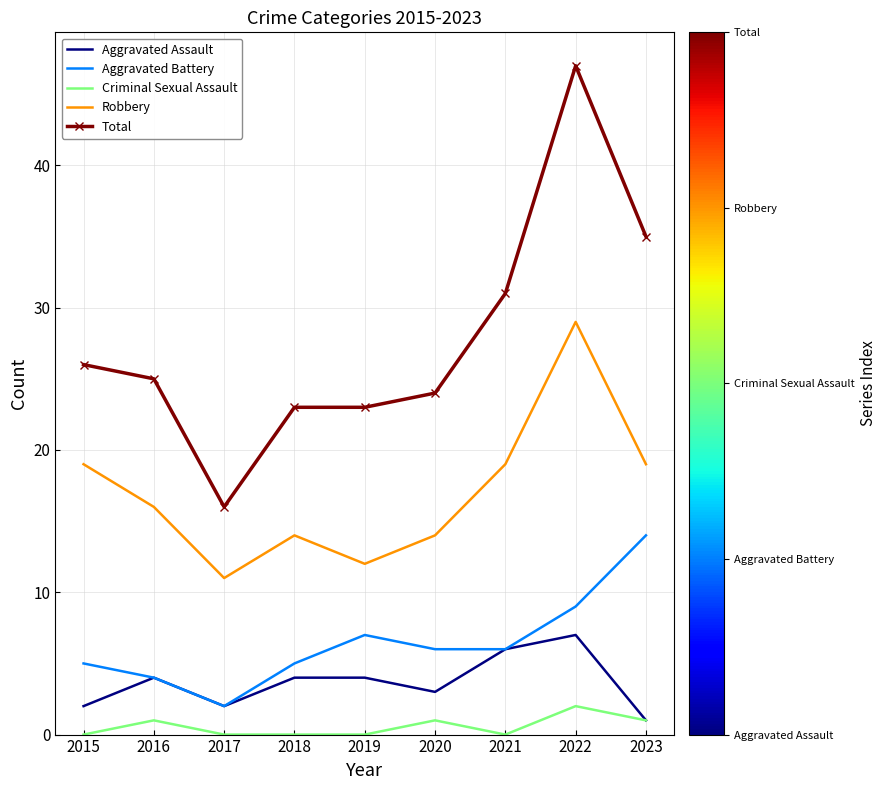

Reading right to left, list all the values displayed in this chart.

Aggravated Assault: 1	7	6	3	4	4	2	4	2
Aggravated Battery: 14	9	6	6	7	5	2	4	5
Criminal Sexual Assault: 1	2	0	1	0	0	0	1	0
Robbery: 19	29	19	14	12	14	11	16	19
Total: 35	47	31	24	23	23	16	25	26